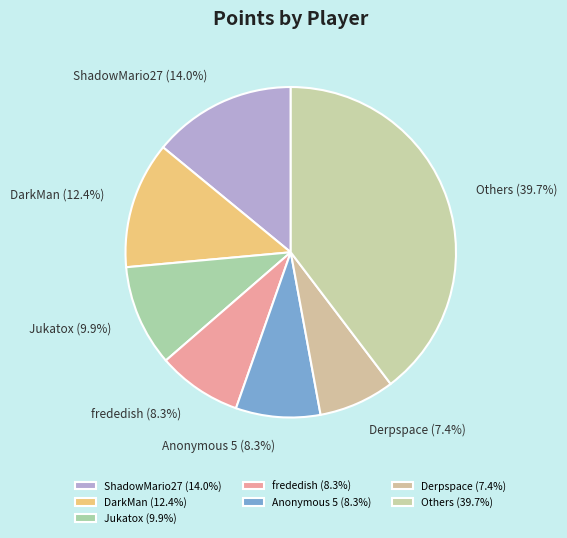

To the nearest percent, what is the combined percentage of Derpspace and frededish?

16%